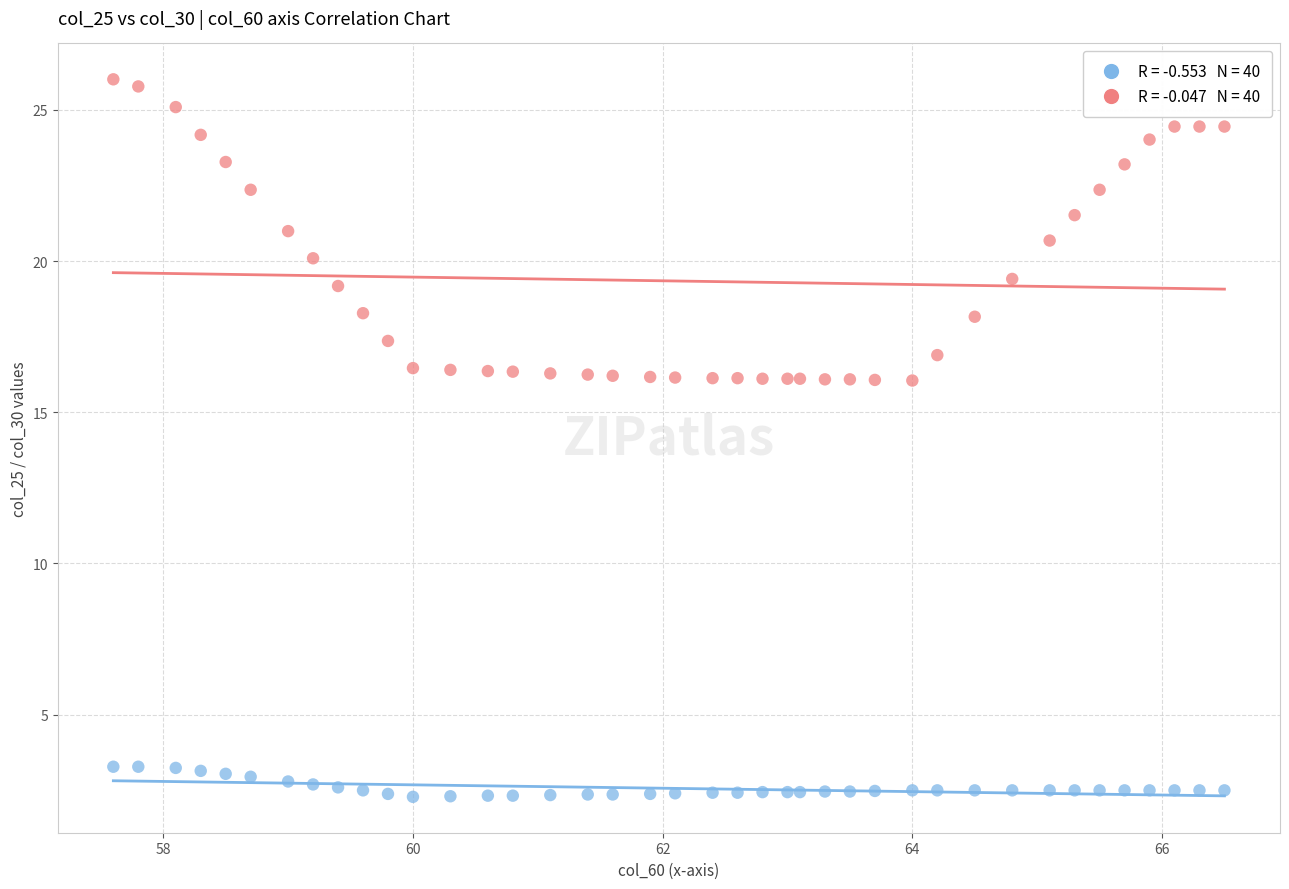

Across all data points, what is the range of X values (max minus min)?

8.9